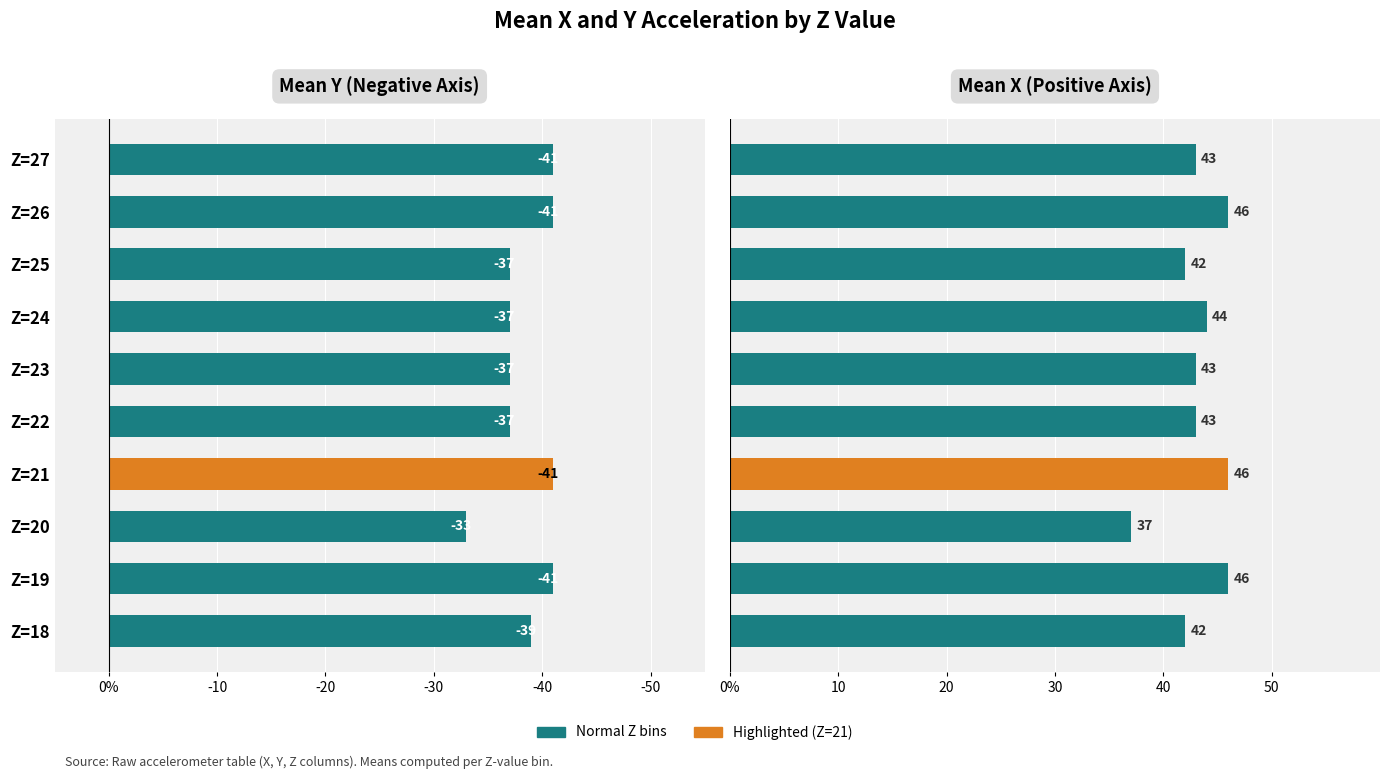

At Z=19, list the series in order from largest to smallest.

X, Y